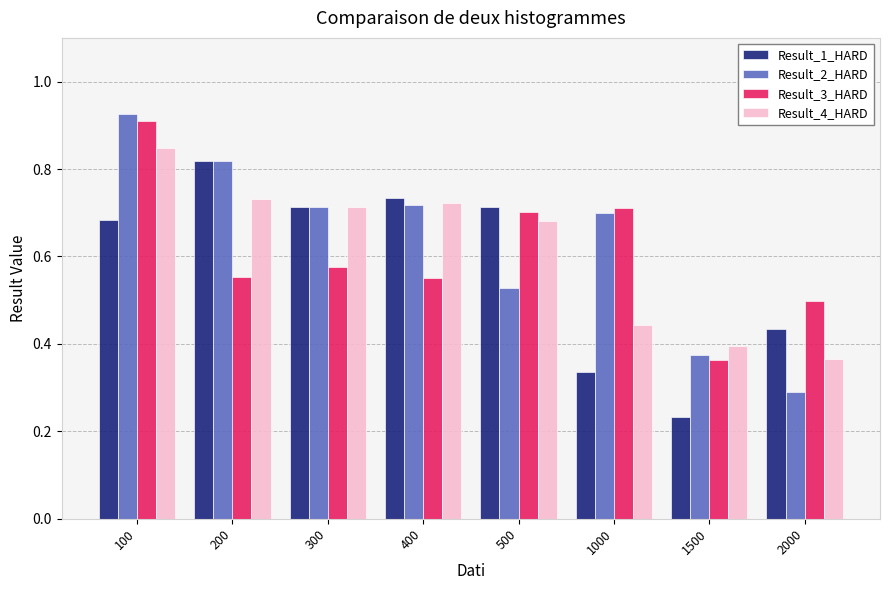

Which series changed the most between 300 and 1500?

Result_1_HARD